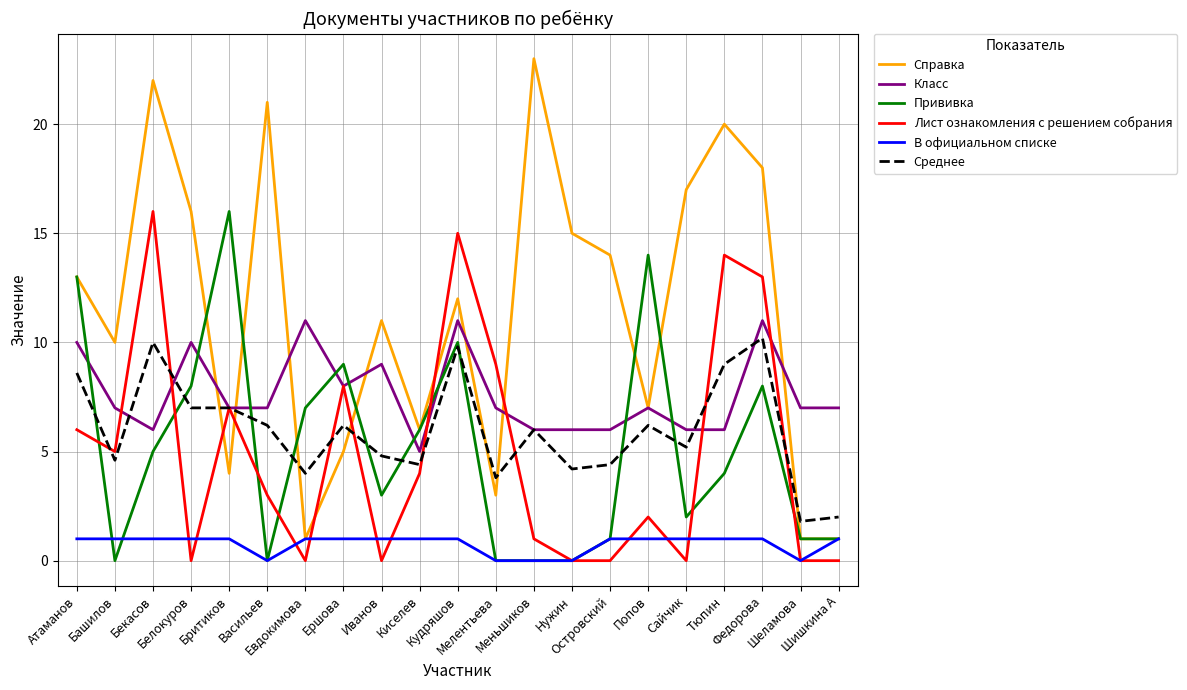

At which label is Справка closest to 12?

Кудряшов